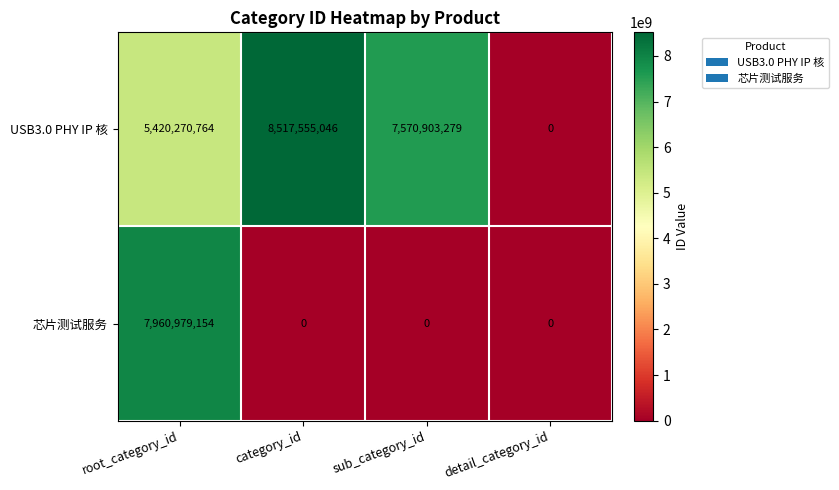

The 芯片测试服务 series shows 7960979154 at root_category_id. True or false?

True